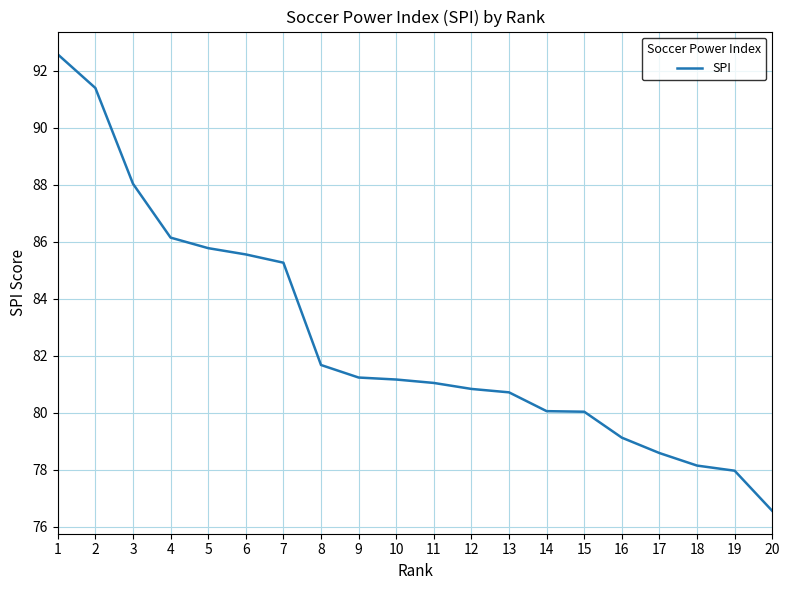

What is the smallest value displayed?

76.6